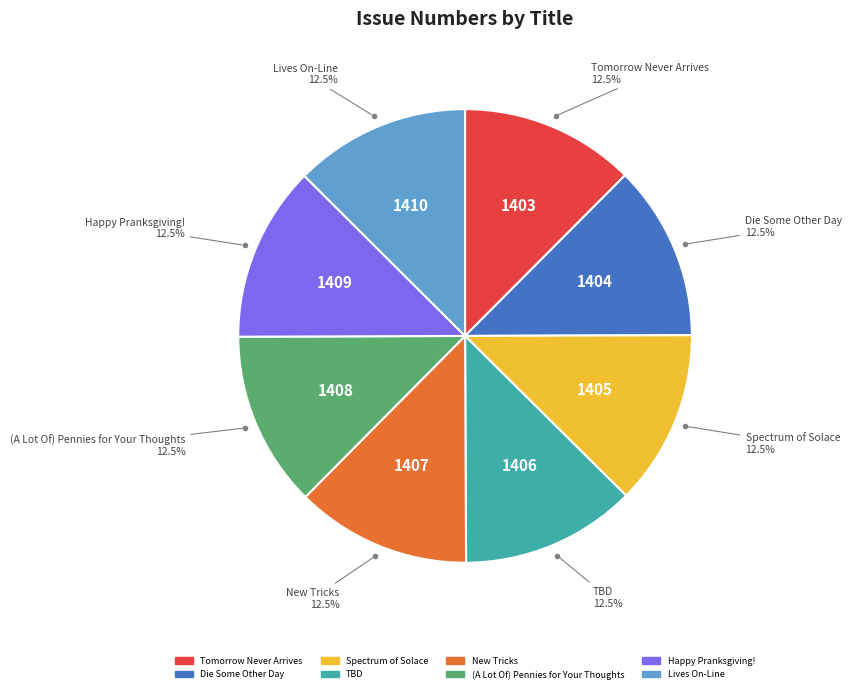

How many segments does this pie chart have?

8